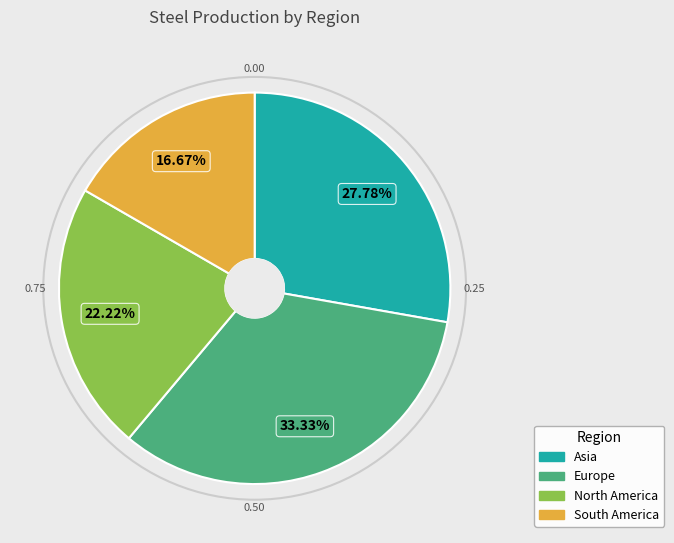

Between South America and Asia, which is larger?

Asia